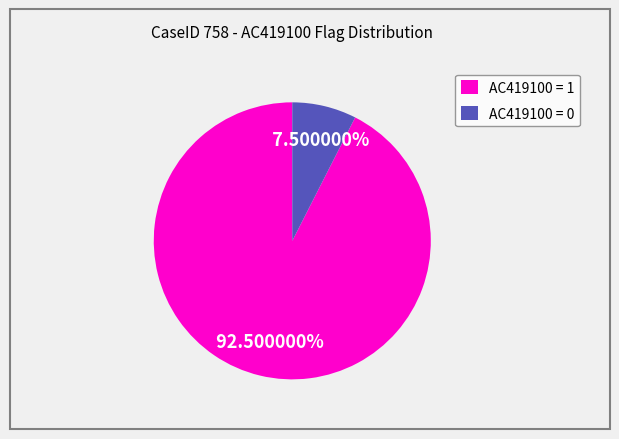

Is the sum of AC419100 = 1 and AC419100 = 0 greater than half?

Yes